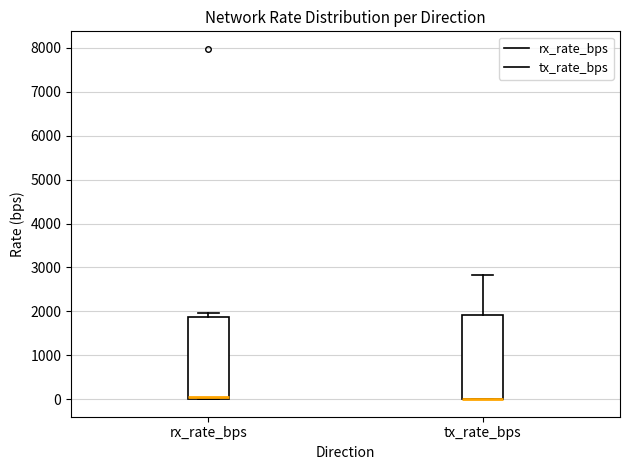

Reading left to right, transcribe this box plot: for each box, give where its median line is, the range the box spans, and where its two whiskers end, as read against the y-axis. The values are not printed on the chart, so give them approximately, as read against the axis.

rx_rate_bps: median 100, box 0 to 1900, whiskers 0 to 2000
tx_rate_bps: median 0 (drawn on the box's lower edge), box 0 to 1900, whiskers 0 to 2800